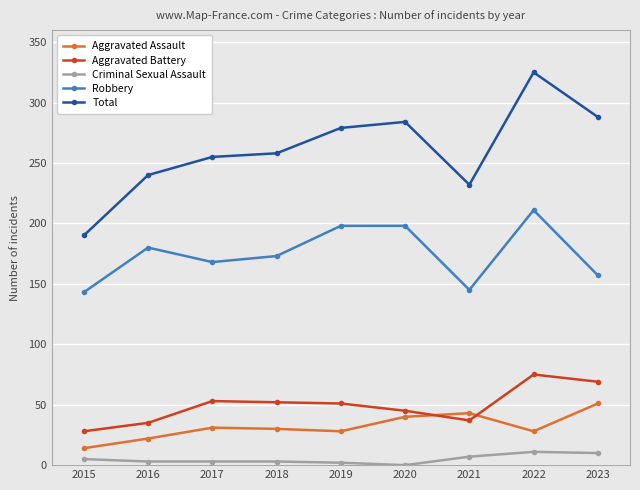

How many data points does each series have?

9